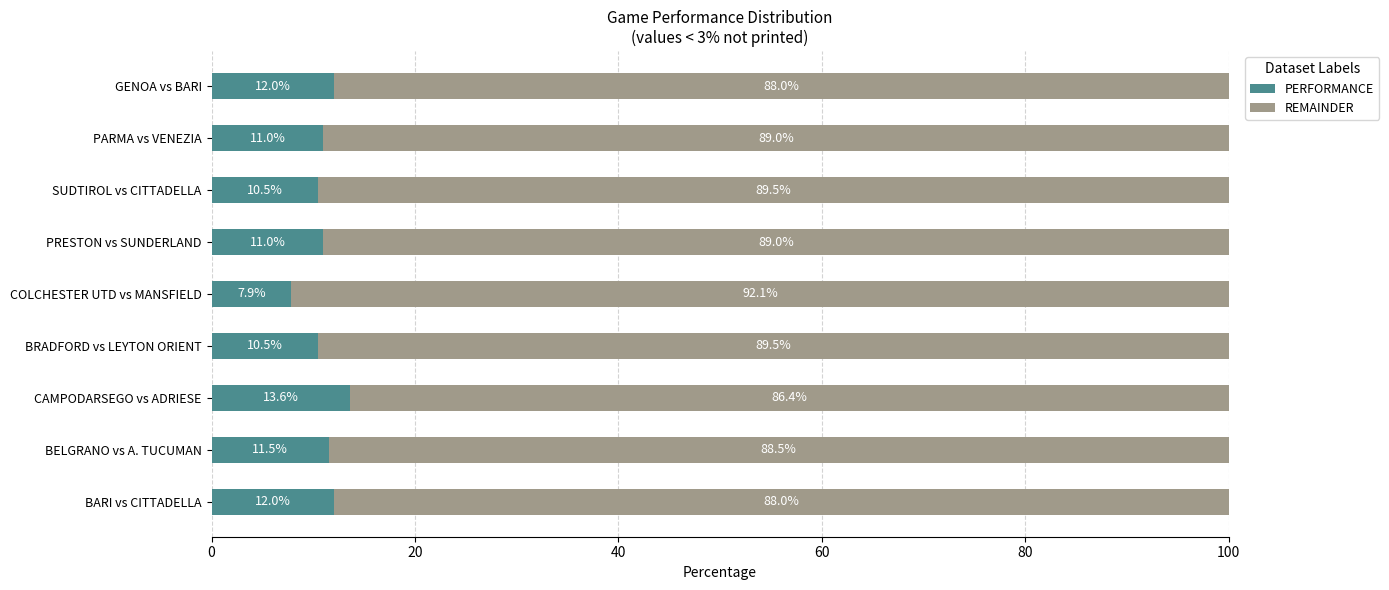

At which label does PERFORMANCE reach its minimum?

COLCHESTER UTD vs MANSFIELD